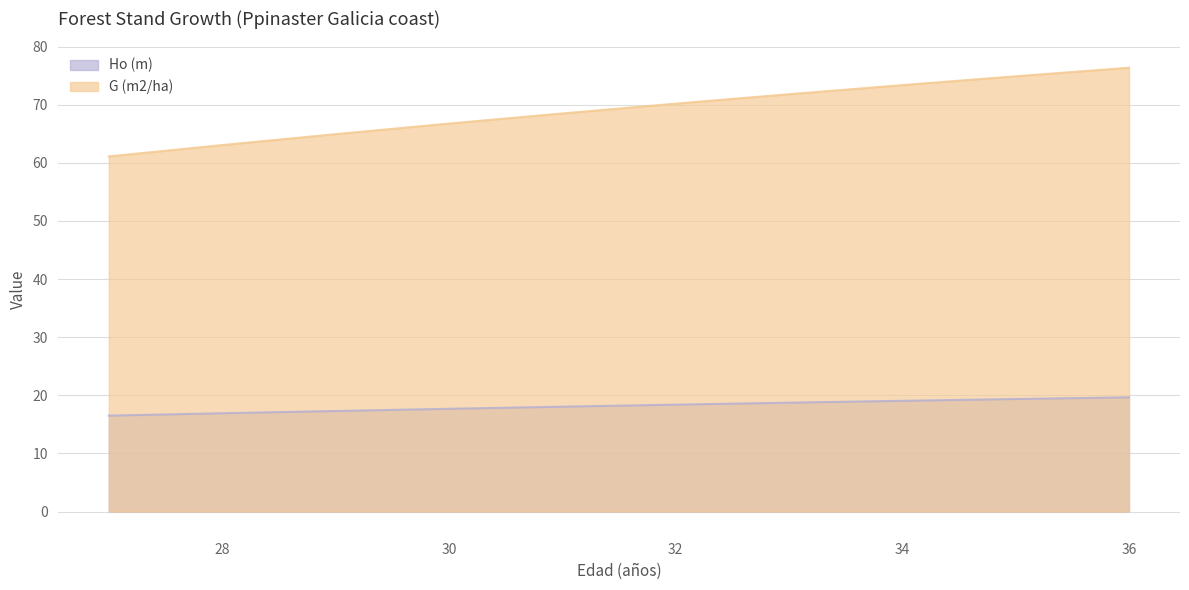

What is the approximate value of G (m2/ha) at 30?

66.8